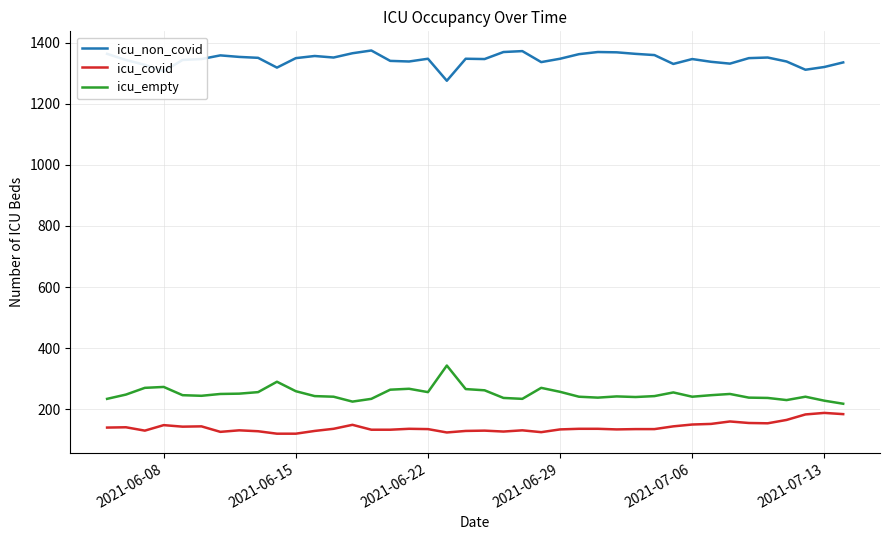

What is the difference between the maximum and minimum values in the icu_covid series?

68